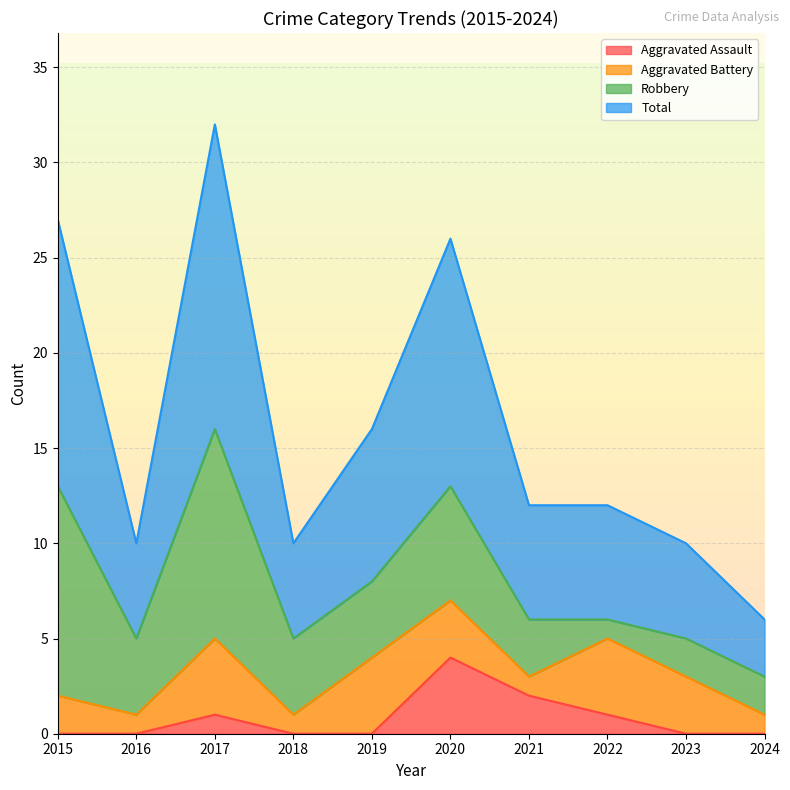

Is it true that Aggravated Assault equals -2 at 2019?

False